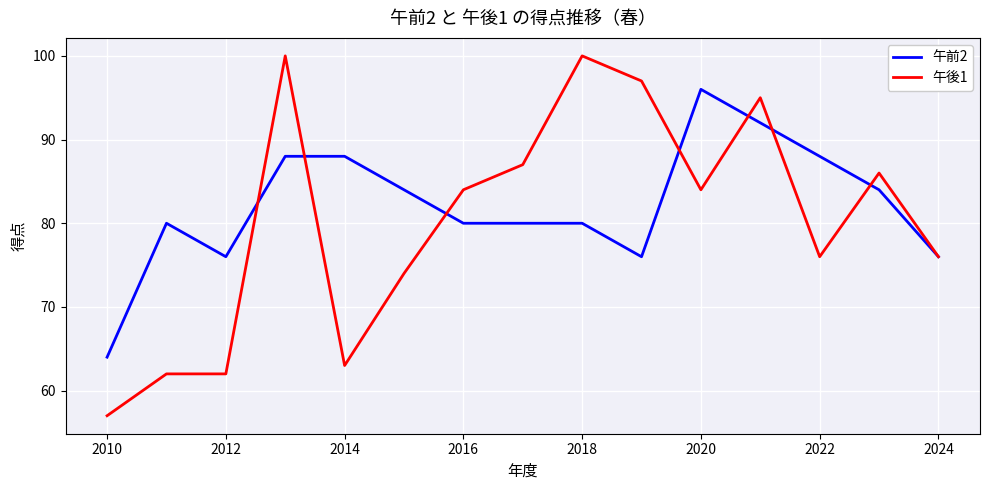

List the series in order of their overall mean, lowest first.

午後1, 午前2